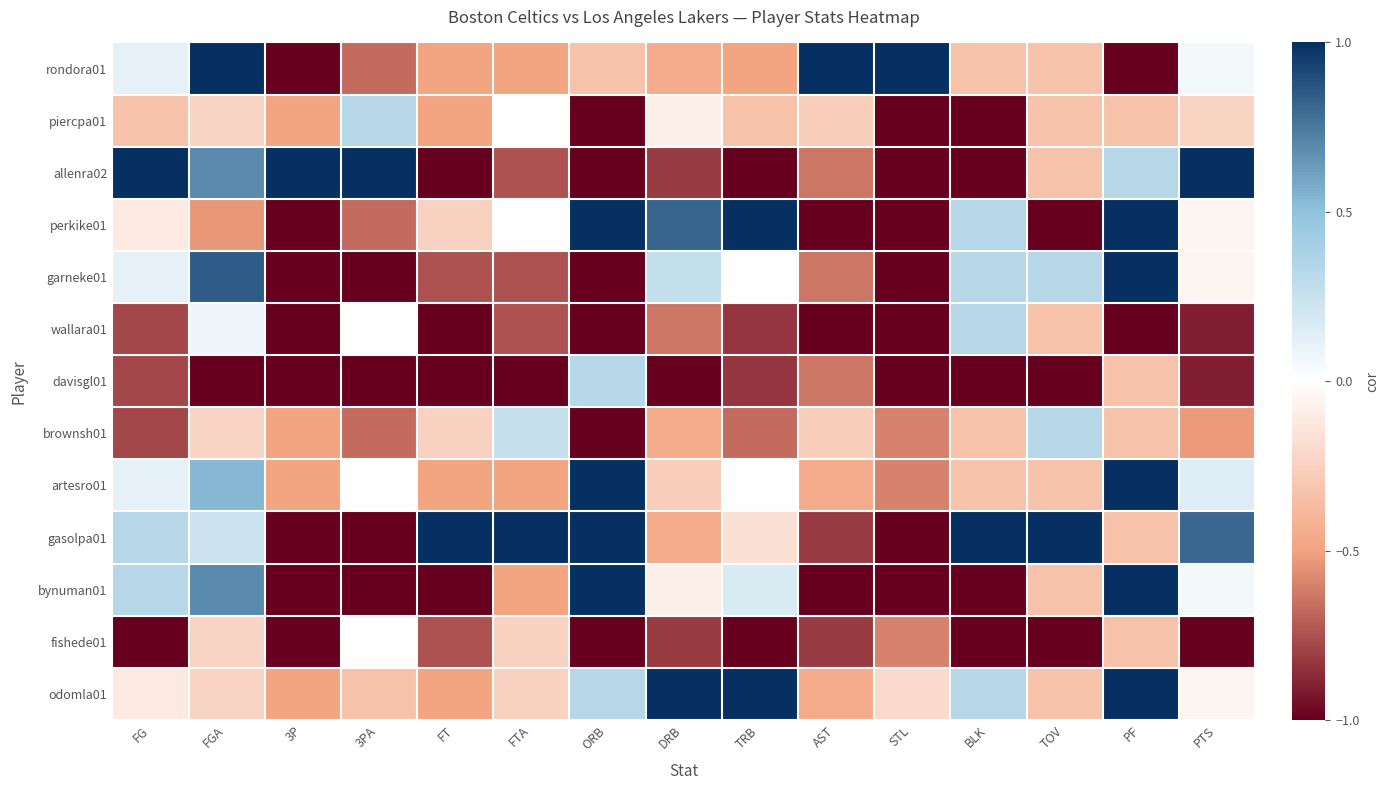

At STL, list the series in order from largest to smallest.

rondora01, odomla01, brownsh01, artesro01, fishede01, piercpa01, allenra02, perkike01, garneke01, wallara01, davisgl01, gasolpa01, bynuman01